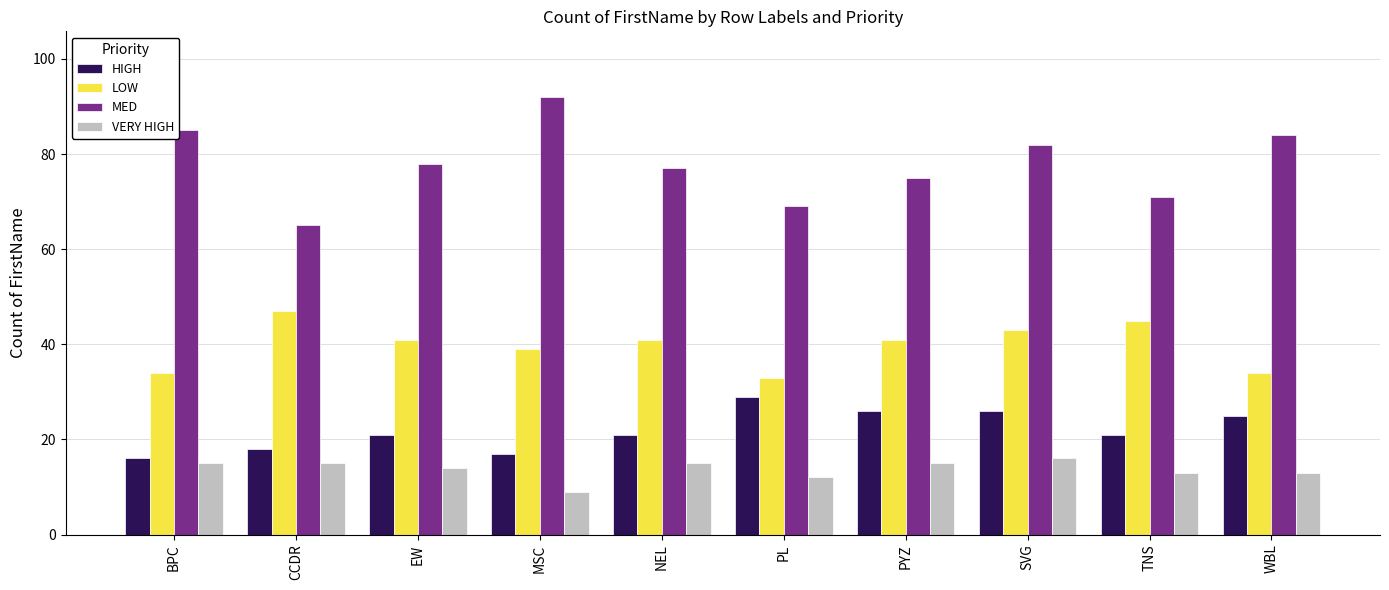

At how many categories does at least one series exceed 53?

10